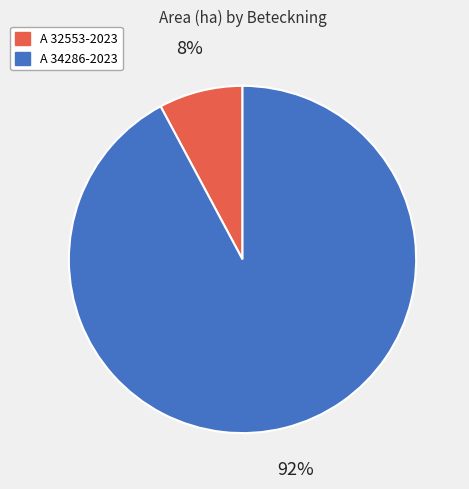

Which category has the smallest portion of the pie?

A 32553-2023